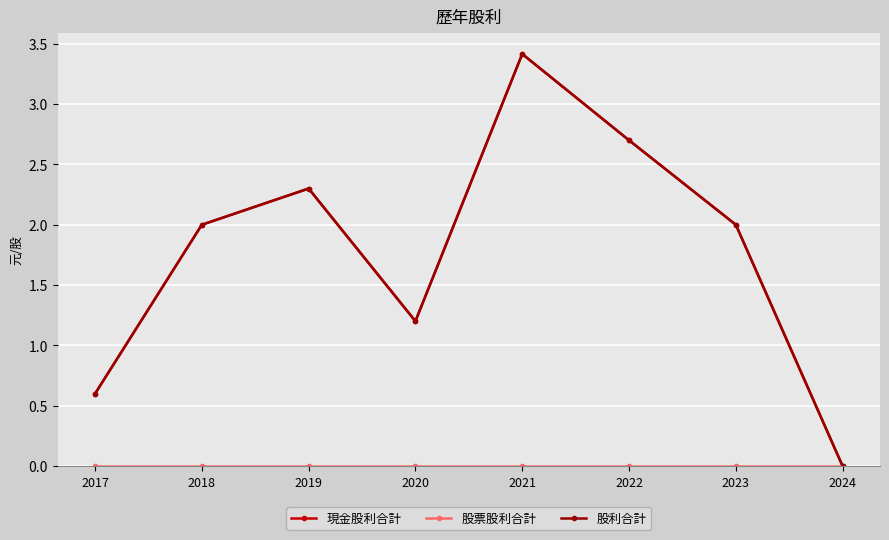

Is this an area chart (filled region under the line)?

No